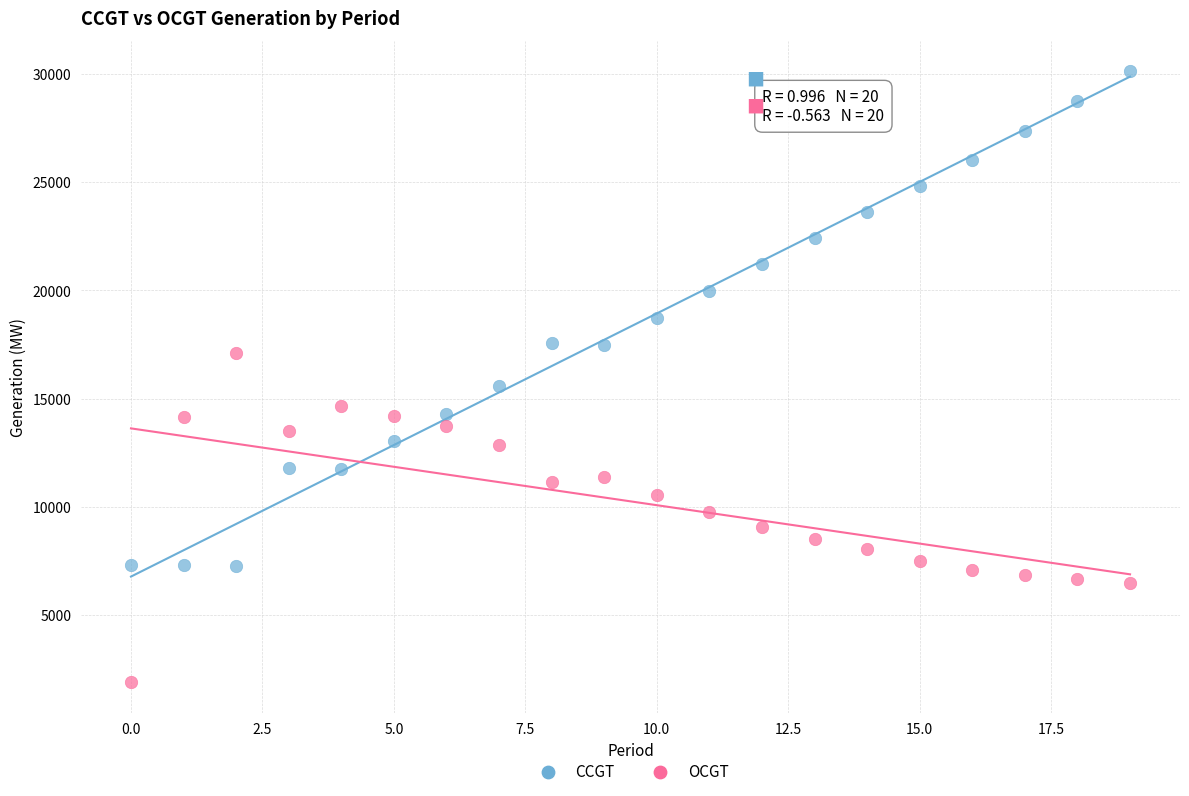

Across all series, what Y value is closest to 16002?

15572